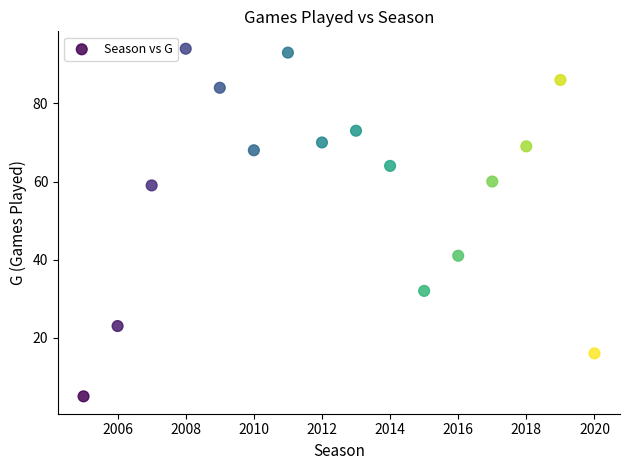

What is the range of X values (max minus min)?

15